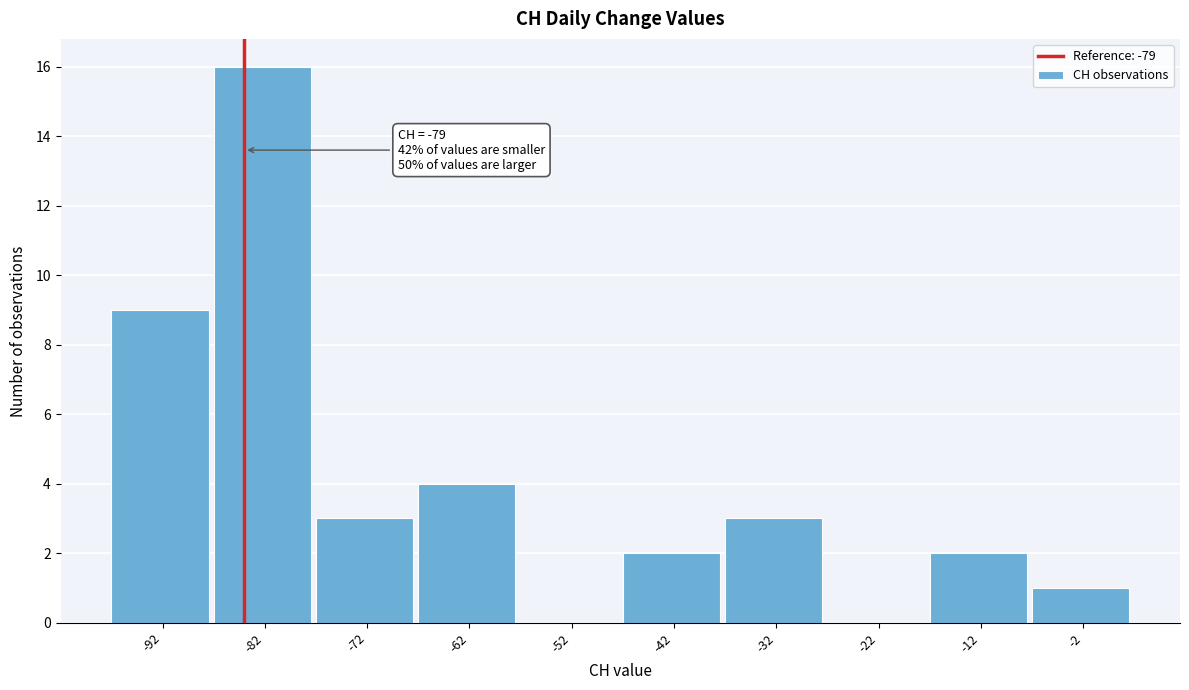

Reading left to right, transcribe all the data shown in this chart.

-92=9	-82=16	-72=3	-62=4	-52=0	-42=2	-32=3	-22=0	-12=2	-2=1